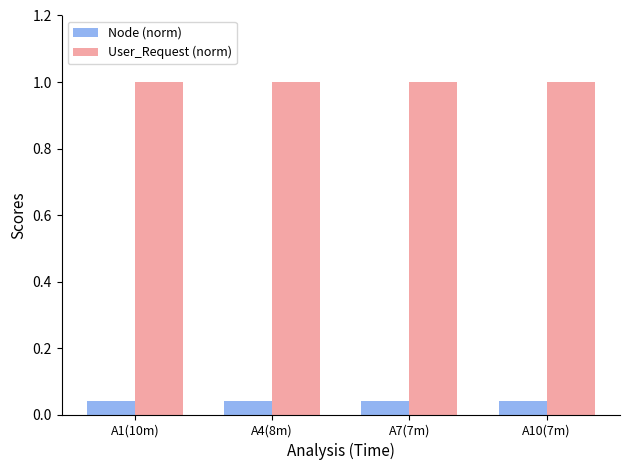

True or false: User_Request (norm) has a value of 0.4 at A7(7m).

False